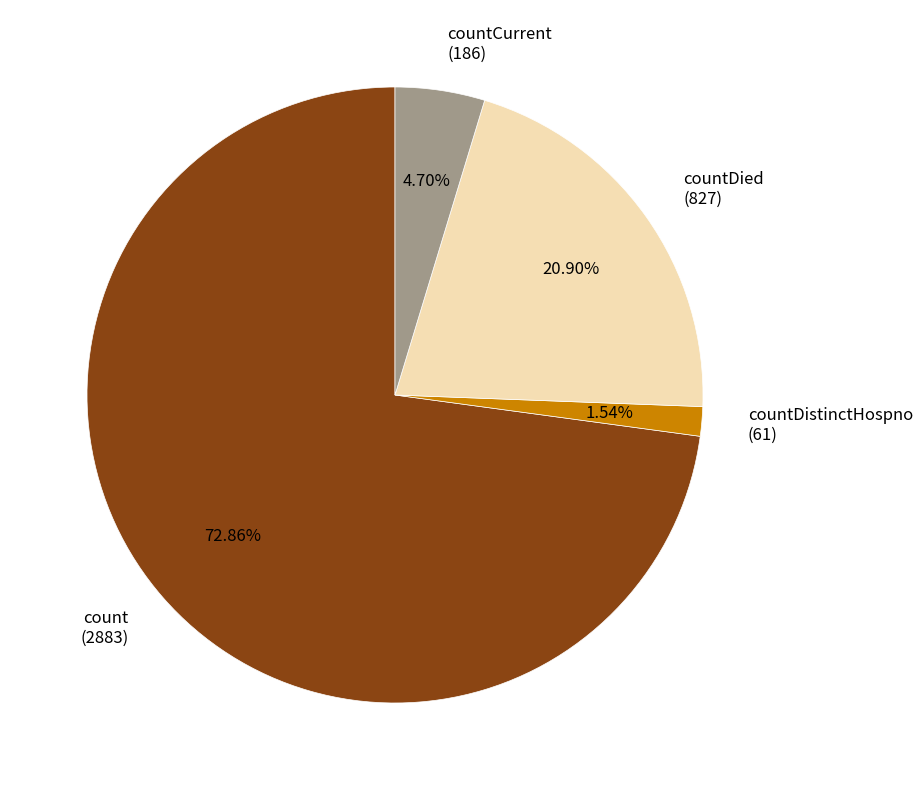

Which has a higher value, countDied (827) or countDistinctHospno (61)?

countDied (827)